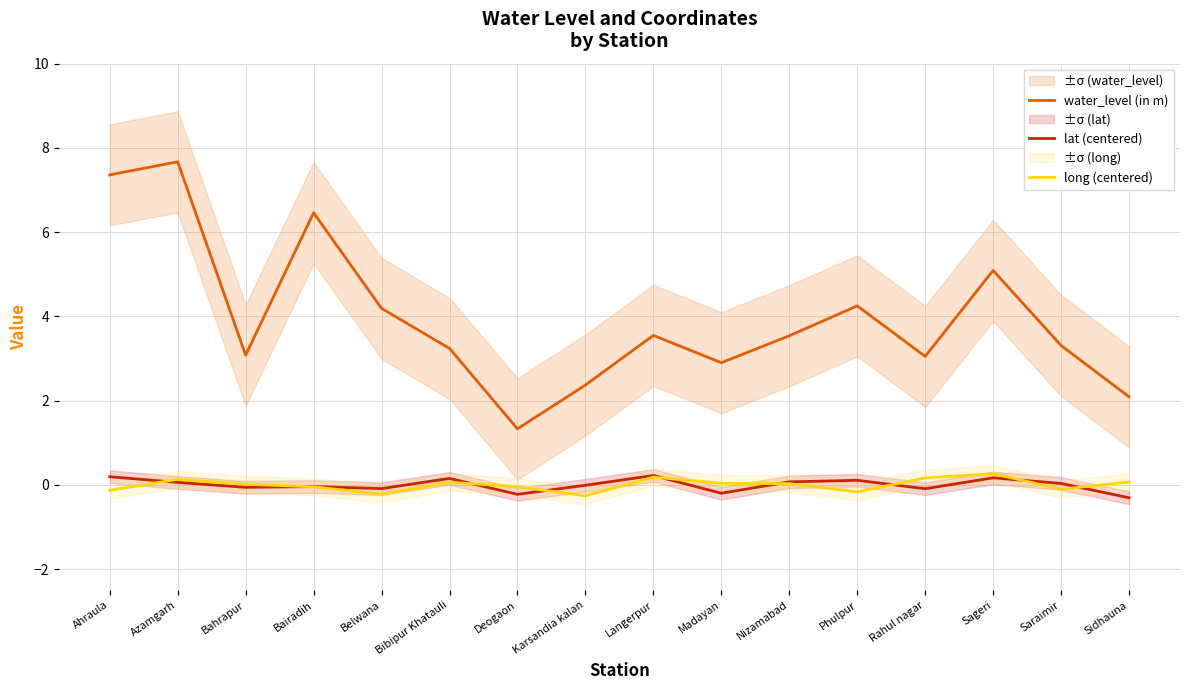

At Ahraula, list the series in order from smallest to largest.

long (centered), lat (centered), water_level (in m)